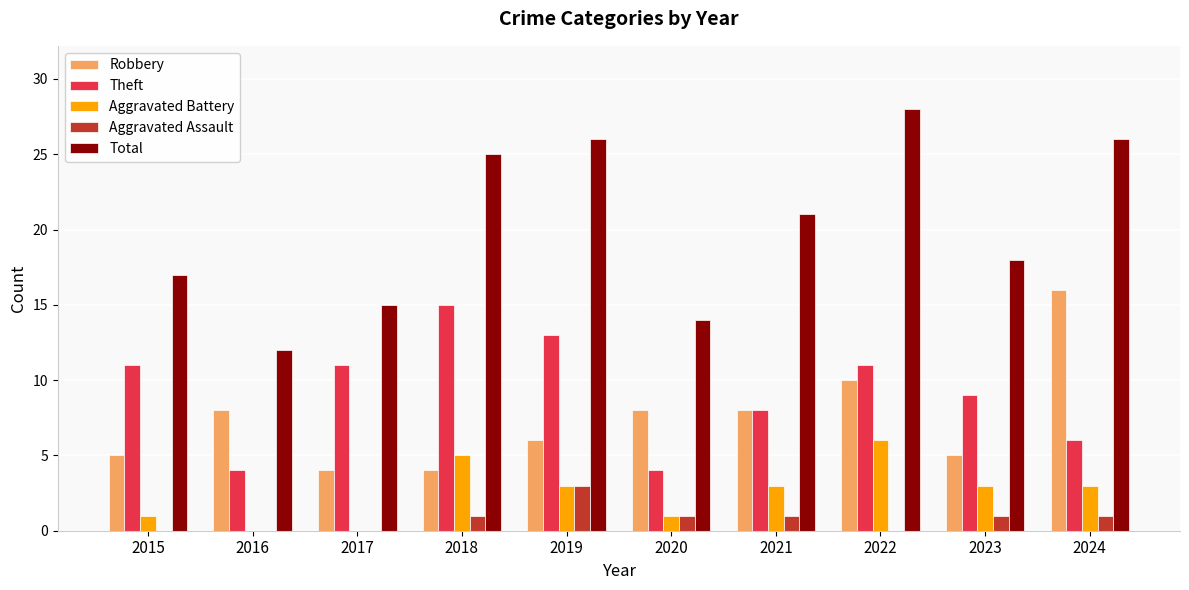

Which category has the highest value in the Total series?

2022